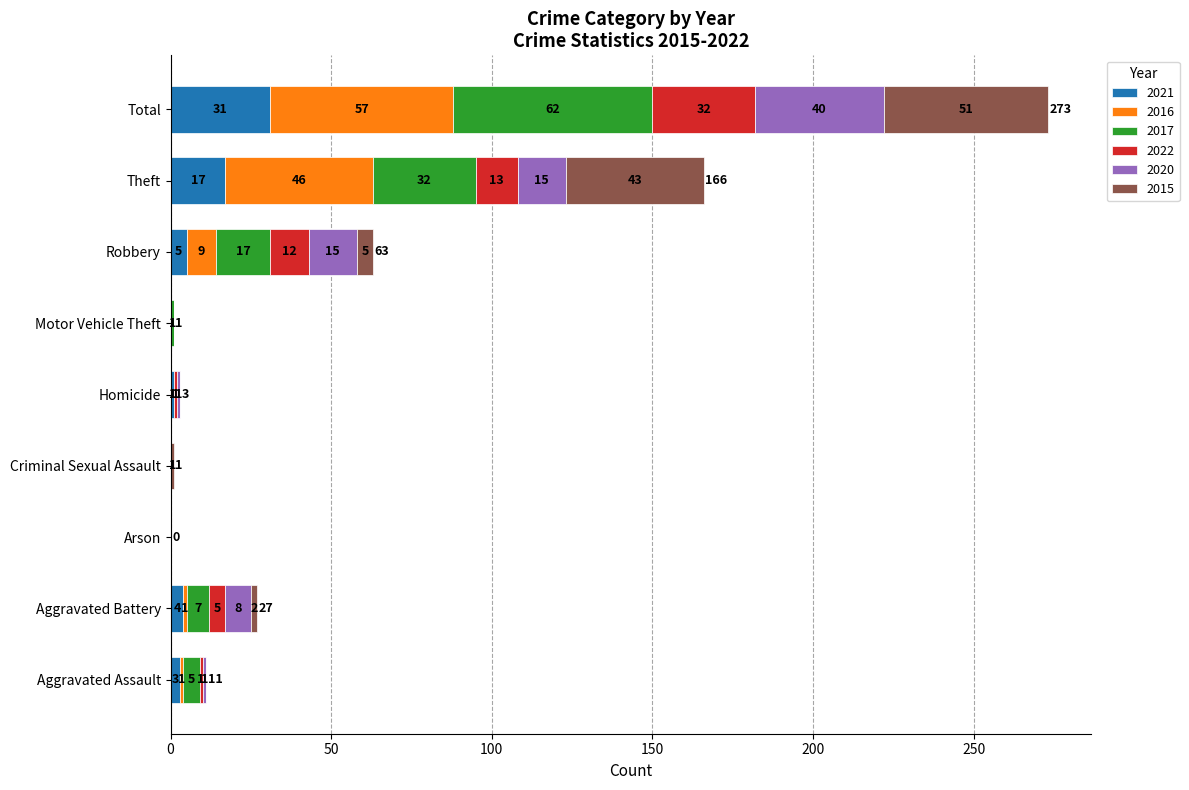

What is the highest value of the 2021 series?

31